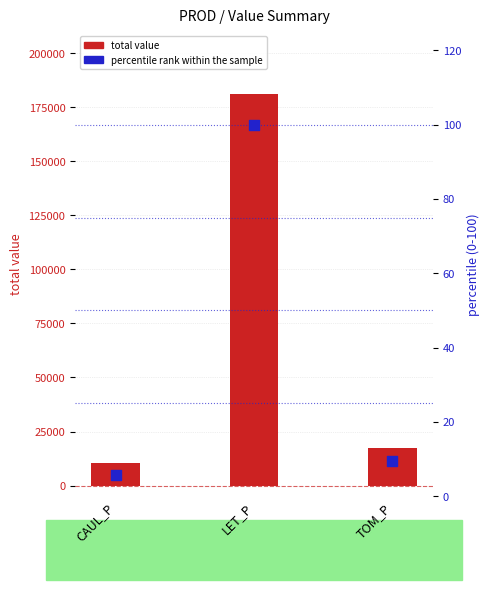

What is the total value across all series at CAUL_P?

10439.9